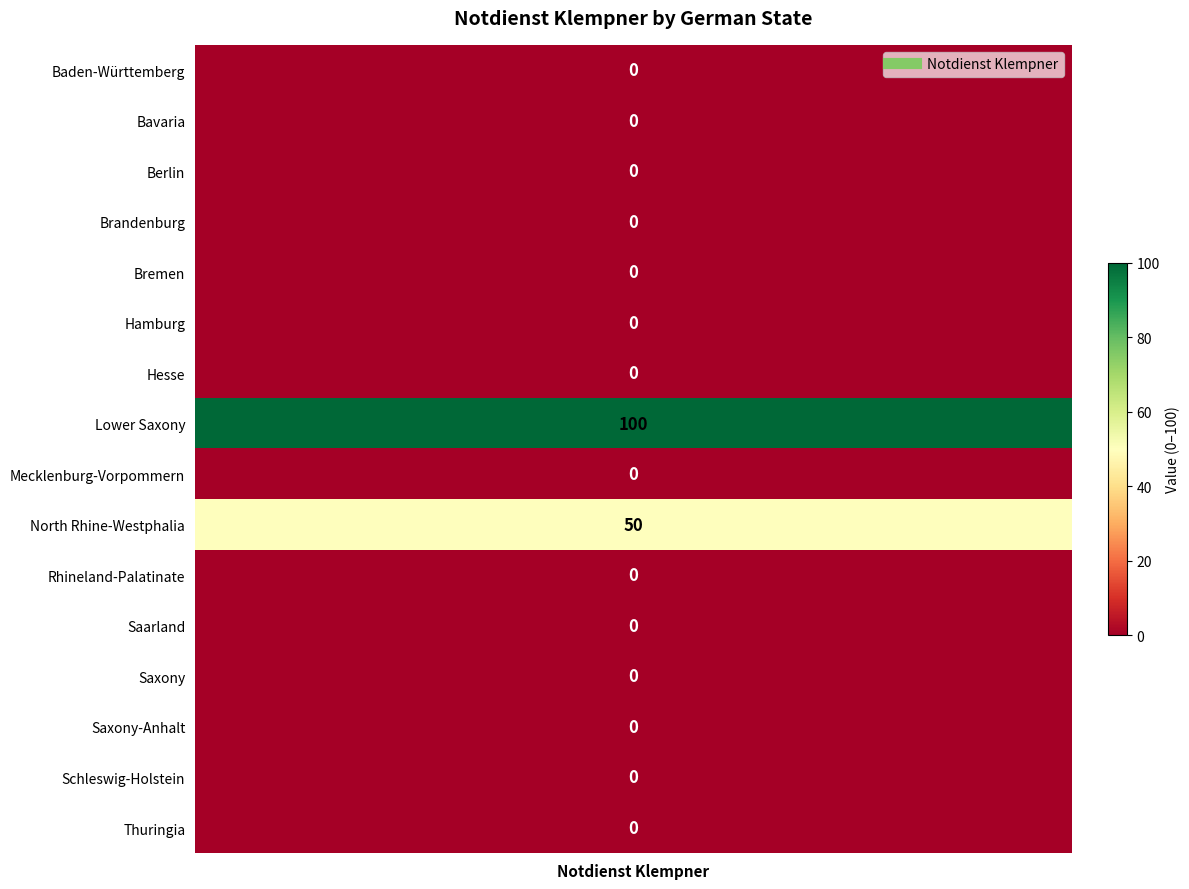

What is the change in value from Bavaria to North Rhine-Westphalia?

+50